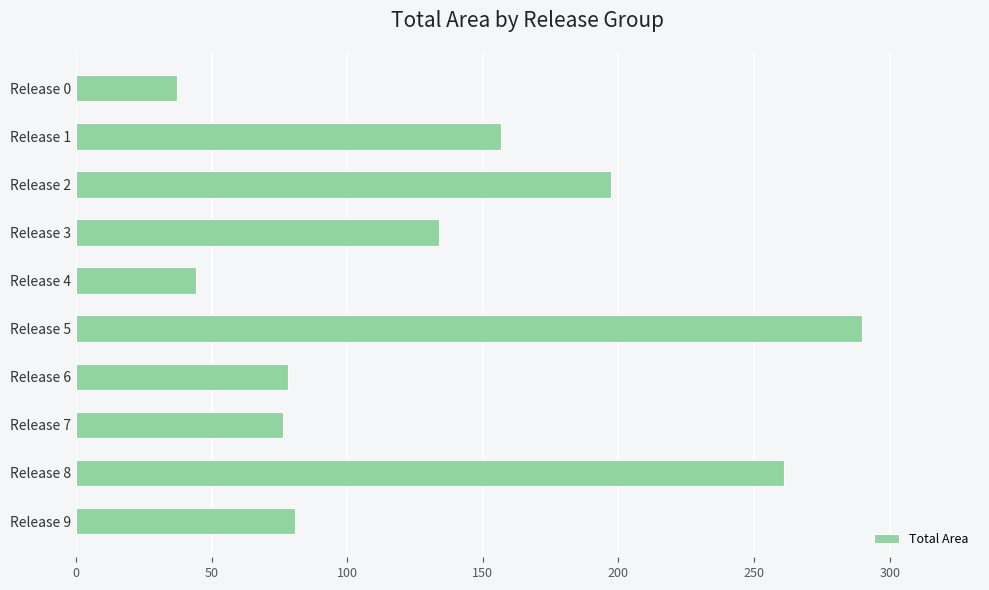

How many categories are shown in the chart?

10